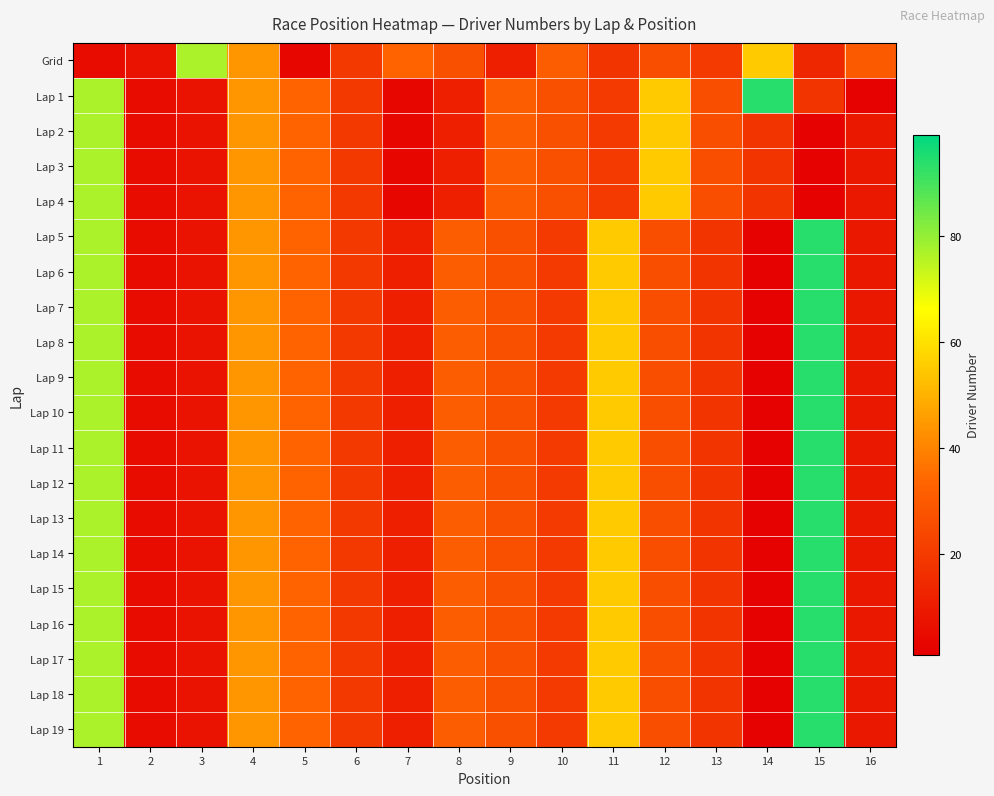

Reading left to right, transcribe all the data shown in this chart.

Grid: 1=5	2=7	3=77	4=44	5=3	6=19	7=33	8=27	9=11	10=31	11=18	12=26	13=20	14=55	15=14	16=30
Lap 1: 1=77	2=5	3=7	4=44	5=33	6=19	7=3	8=11	9=31	10=27	11=20	12=55	13=26	14=94	15=18	16=2
Lap 2: 1=77	2=5	3=7	4=44	5=33	6=19	7=3	8=11	9=31	10=27	11=20	12=55	13=26	14=18	15=2	16=9
Lap 3: 1=77	2=5	3=7	4=44	5=33	6=19	7=3	8=11	9=31	10=27	11=20	12=55	13=26	14=18	15=2	16=9
Lap 4: 1=77	2=5	3=7	4=44	5=33	6=19	7=3	8=11	9=31	10=27	11=20	12=55	13=26	14=18	15=2	16=9
Lap 5: 1=77	2=5	3=7	4=44	5=33	6=19	7=11	8=31	9=27	10=20	11=55	12=26	13=18	14=2	15=94	16=9
Lap 6: 1=77	2=5	3=7	4=44	5=33	6=19	7=11	8=31	9=27	10=20	11=55	12=26	13=18	14=2	15=94	16=9
Lap 7: 1=77	2=5	3=7	4=44	5=33	6=19	7=11	8=31	9=27	10=20	11=55	12=26	13=18	14=2	15=94	16=9
Lap 8: 1=77	2=5	3=7	4=44	5=33	6=19	7=11	8=31	9=27	10=20	11=55	12=26	13=18	14=2	15=94	16=9
Lap 9: 1=77	2=5	3=7	4=44	5=33	6=19	7=11	8=31	9=27	10=20	11=55	12=26	13=18	14=2	15=94	16=9
Lap 10: 1=77	2=5	3=7	4=44	5=33	6=19	7=11	8=31	9=27	10=20	11=55	12=26	13=18	14=2	15=94	16=9
Lap 11: 1=77	2=5	3=7	4=44	5=33	6=19	7=11	8=31	9=27	10=20	11=55	12=26	13=18	14=2	15=94	16=9
Lap 12: 1=77	2=5	3=7	4=44	5=33	6=19	7=11	8=31	9=27	10=20	11=55	12=26	13=18	14=2	15=94	16=9
Lap 13: 1=77	2=5	3=7	4=44	5=33	6=19	7=11	8=31	9=27	10=20	11=55	12=26	13=18	14=2	15=94	16=9
Lap 14: 1=77	2=5	3=7	4=44	5=33	6=19	7=11	8=31	9=27	10=20	11=55	12=26	13=18	14=2	15=94	16=9
Lap 15: 1=77	2=5	3=7	4=44	5=33	6=19	7=11	8=31	9=27	10=20	11=55	12=26	13=18	14=2	15=94	16=9
Lap 16: 1=77	2=5	3=7	4=44	5=33	6=19	7=11	8=31	9=27	10=20	11=55	12=26	13=18	14=2	15=94	16=9
Lap 17: 1=77	2=5	3=7	4=44	5=33	6=19	7=11	8=31	9=27	10=20	11=55	12=26	13=18	14=2	15=94	16=9
Lap 18: 1=77	2=5	3=7	4=44	5=33	6=19	7=11	8=31	9=27	10=20	11=55	12=26	13=18	14=2	15=94	16=9
Lap 19: 1=77	2=5	3=7	4=44	5=33	6=19	7=11	8=31	9=27	10=20	11=55	12=26	13=18	14=2	15=94	16=9